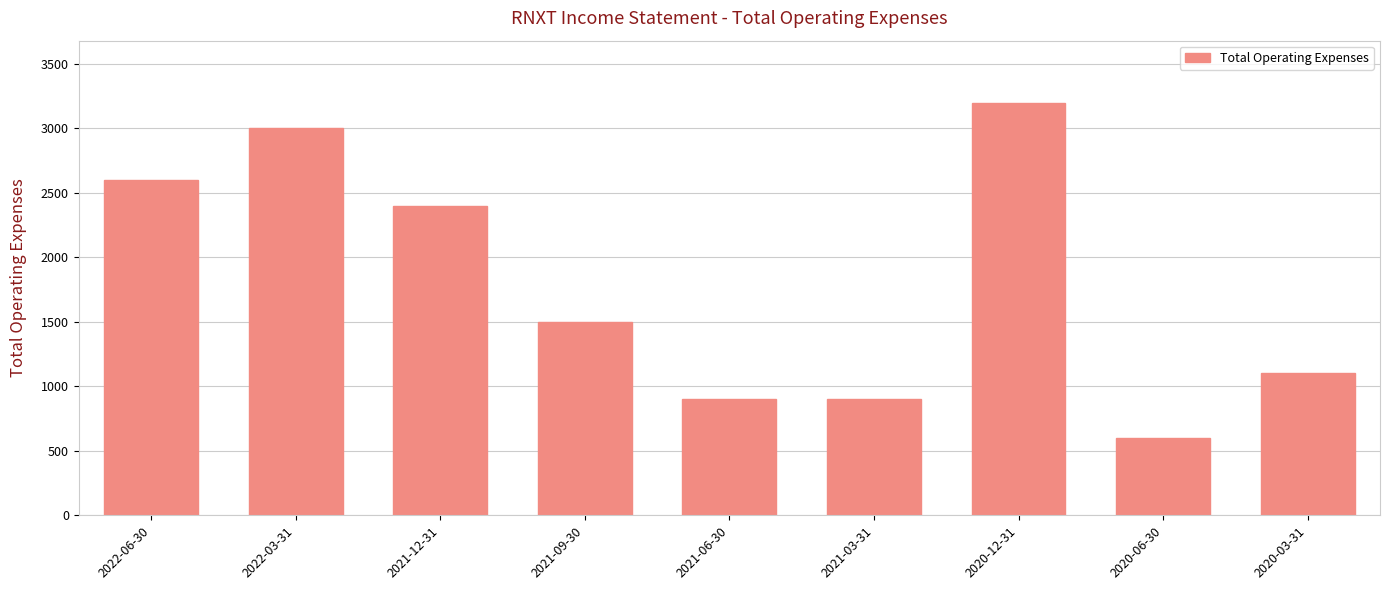

What is the ratio of the value at 2020-12-31 to the value at 2021-09-30?

2.1